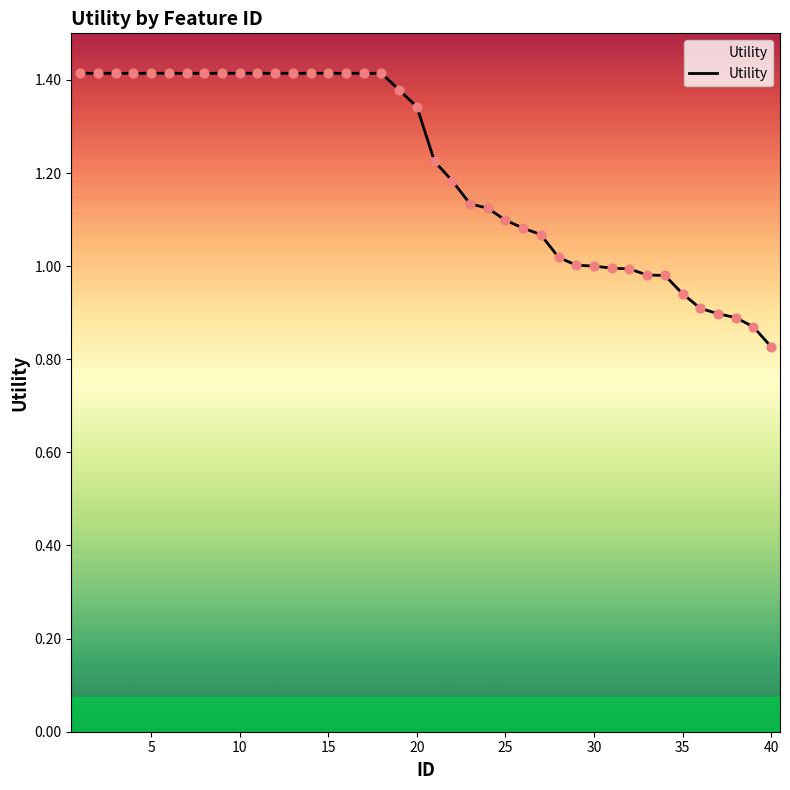

Does the chart have visible grid lines?

No